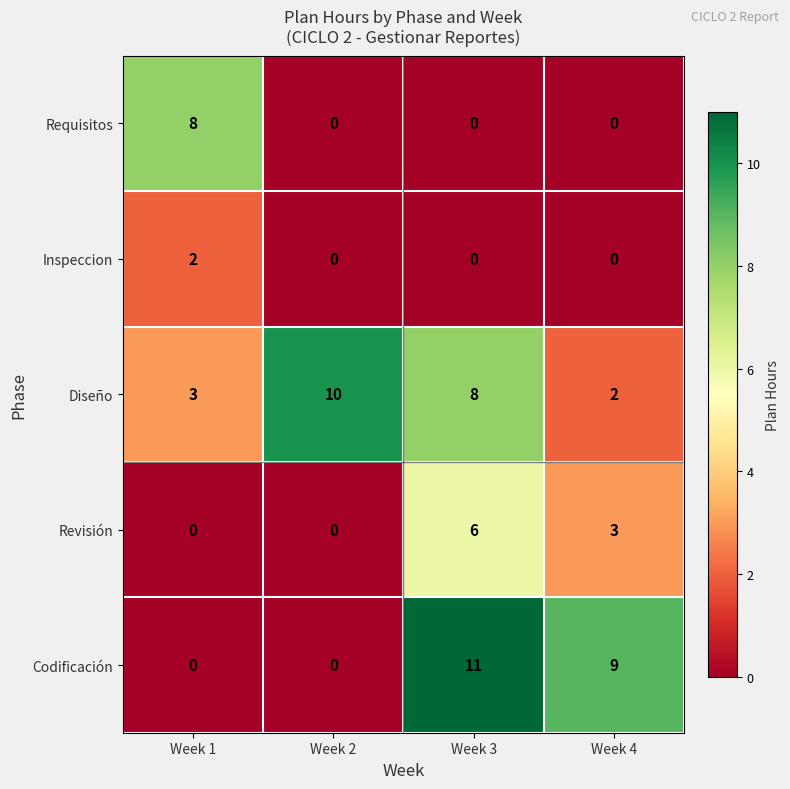

How many distinct data groups are displayed?

5